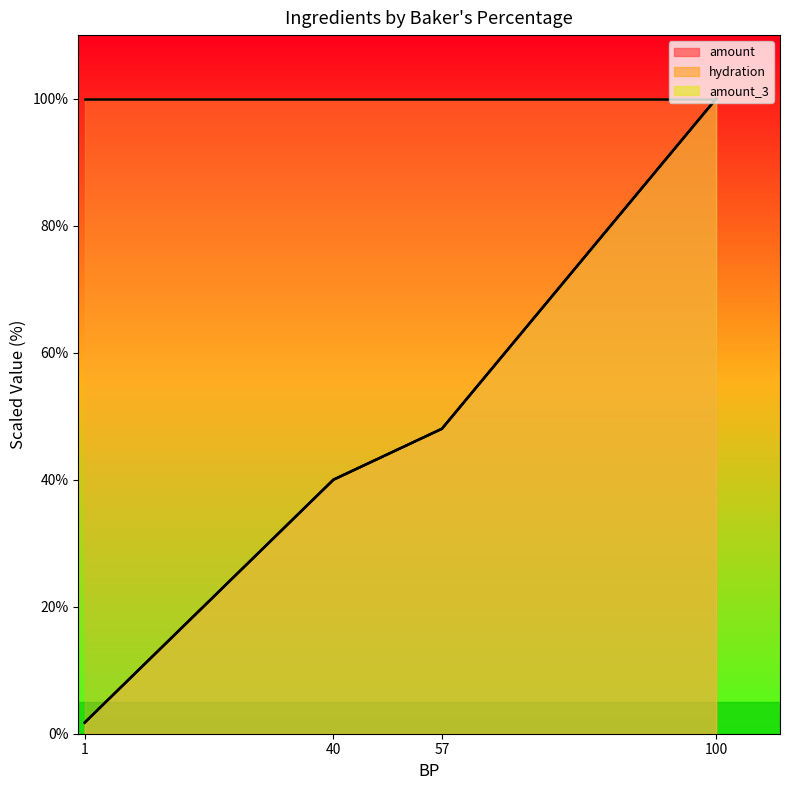

True or false: amount line has a value of 48.0 at 57.

True